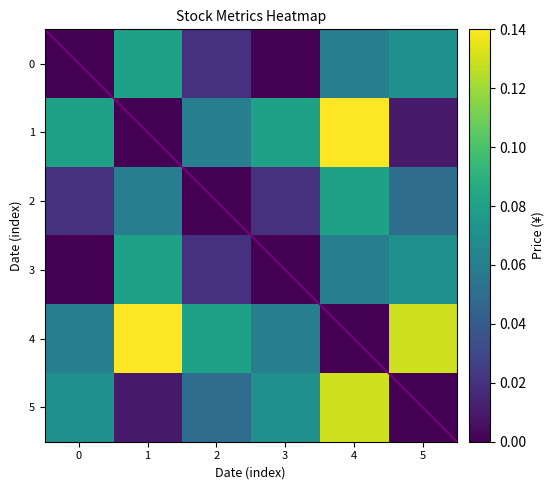

What is the maximum value shown in the chart?

0.1